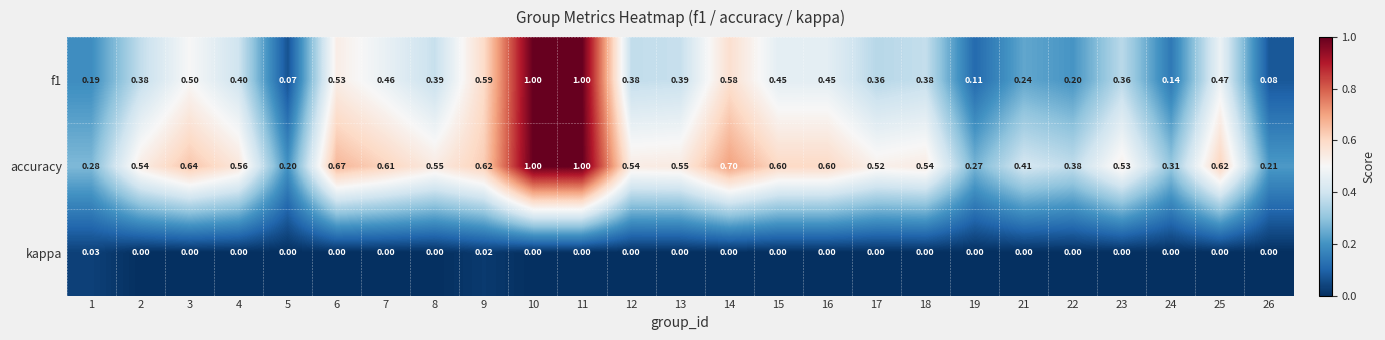

Which series has the largest total across all categories?

accuracy